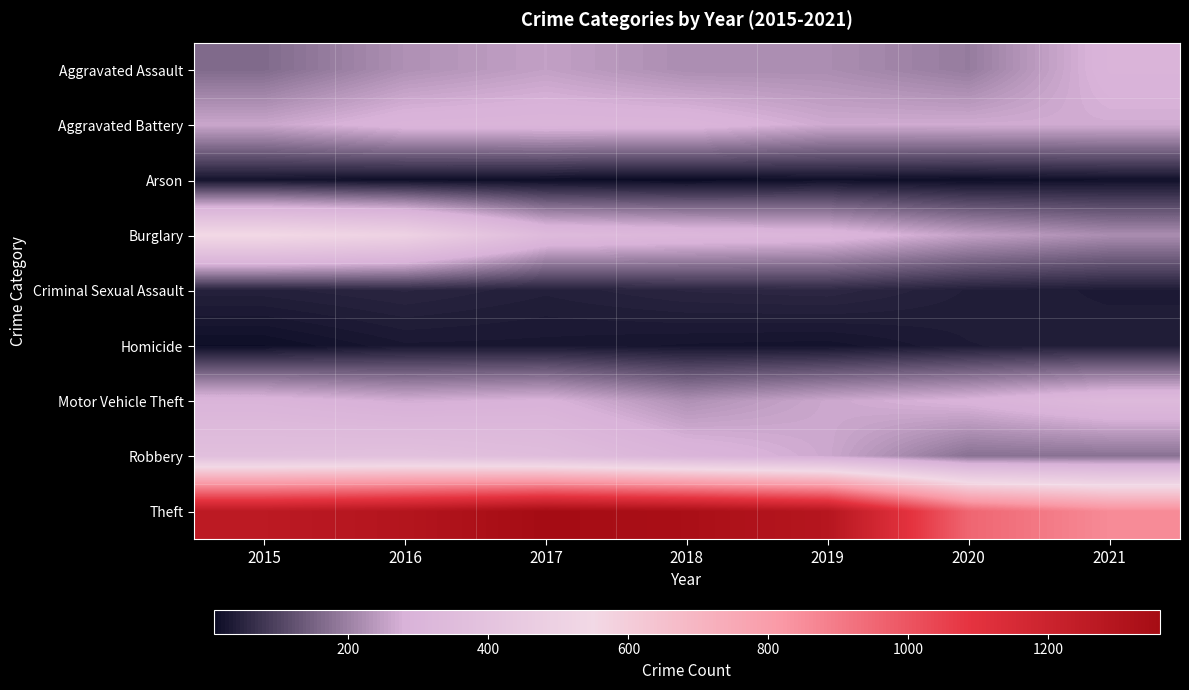

Which has a higher value, 2020 or 2016?

2016